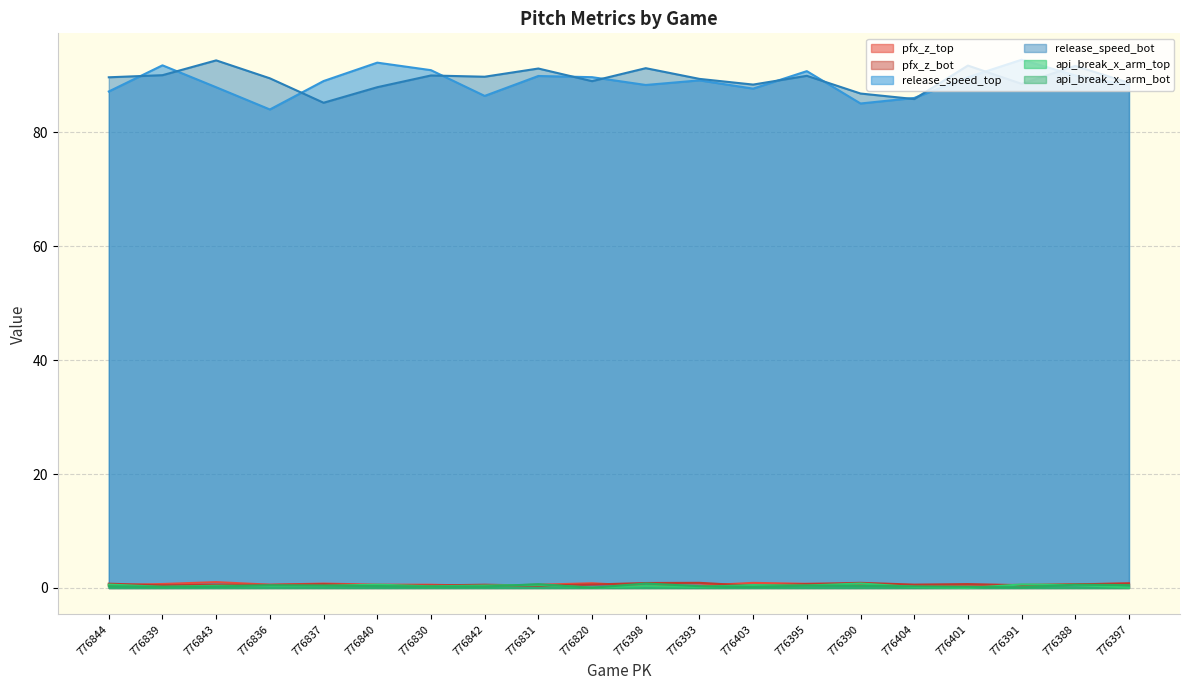

What is the sum of the release_speed_bot values at 776843 and 776393?

182.0